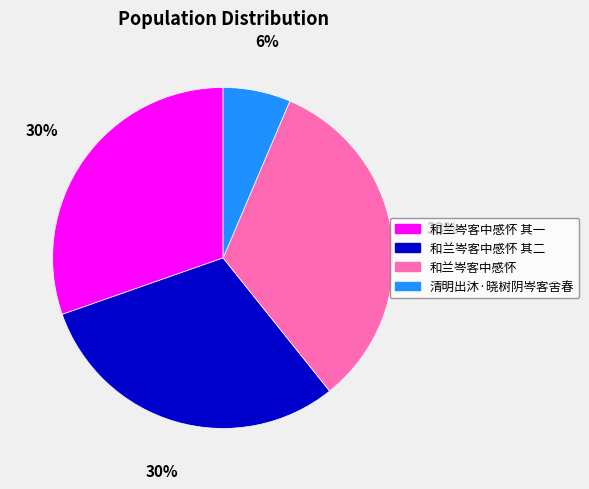

How many slices are in this pie chart?

4